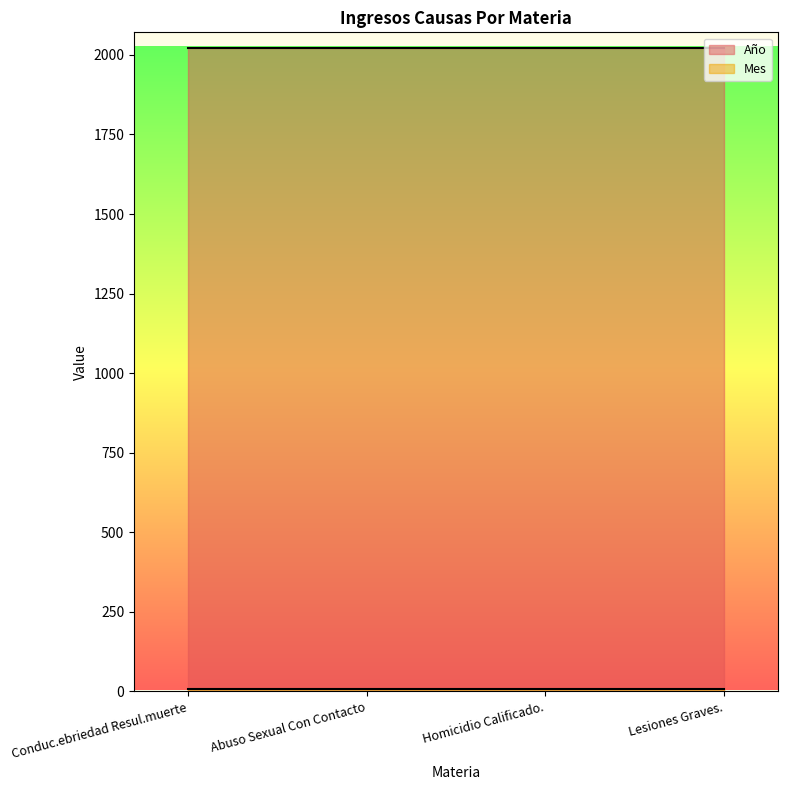

Reading left to right, transcribe all the data shown in this chart.

Año: Conduc.ebriedad Resul.muerte=2021	Abuso Sexual Con Contacto=2021	Homicidio Calificado.=2021	Lesiones Graves.=2021
Mes: Conduc.ebriedad Resul.muerte=9	Abuso Sexual Con Contacto=9	Homicidio Calificado.=9	Lesiones Graves.=9